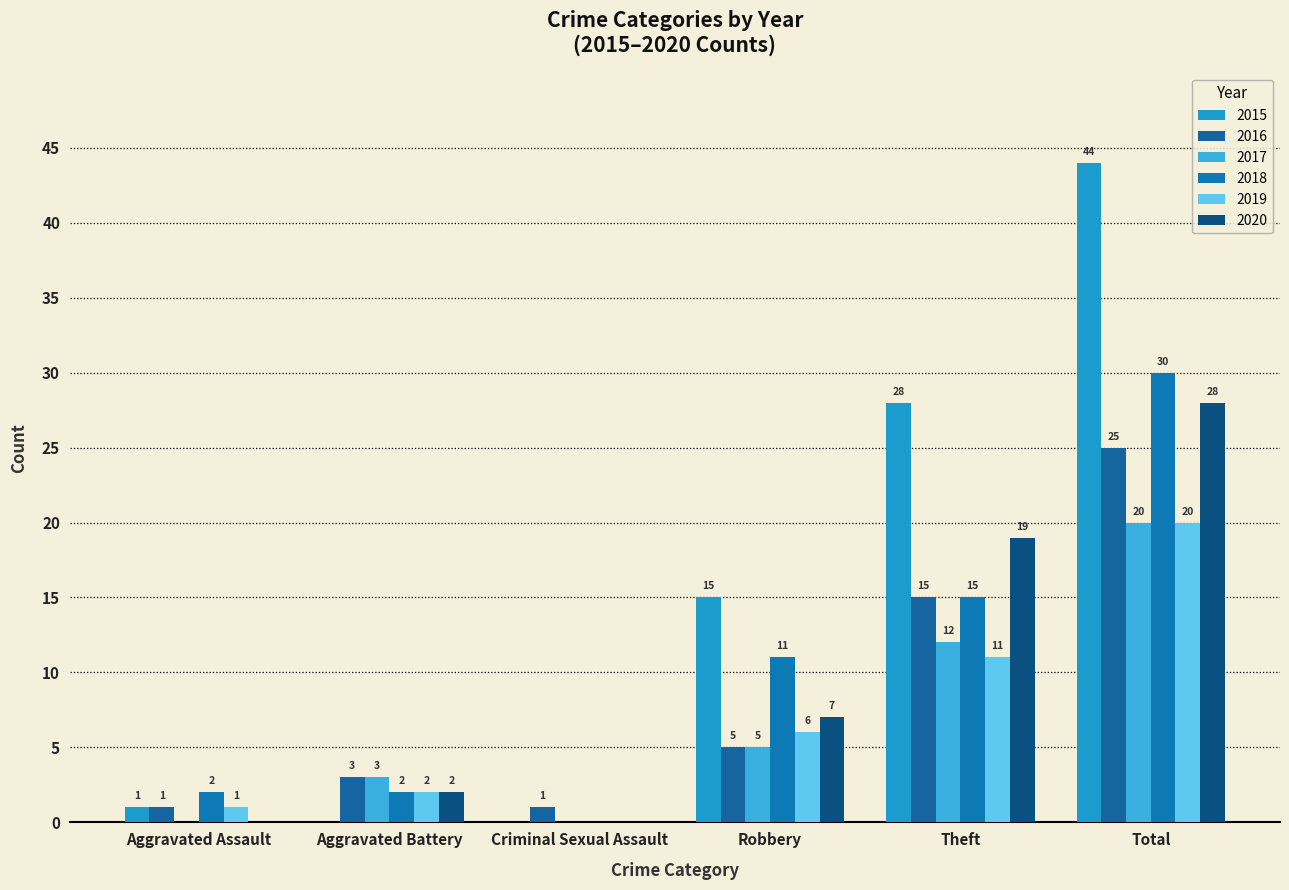

What is the difference between the 2020 values at Robbery and Criminal Sexual Assault?

7